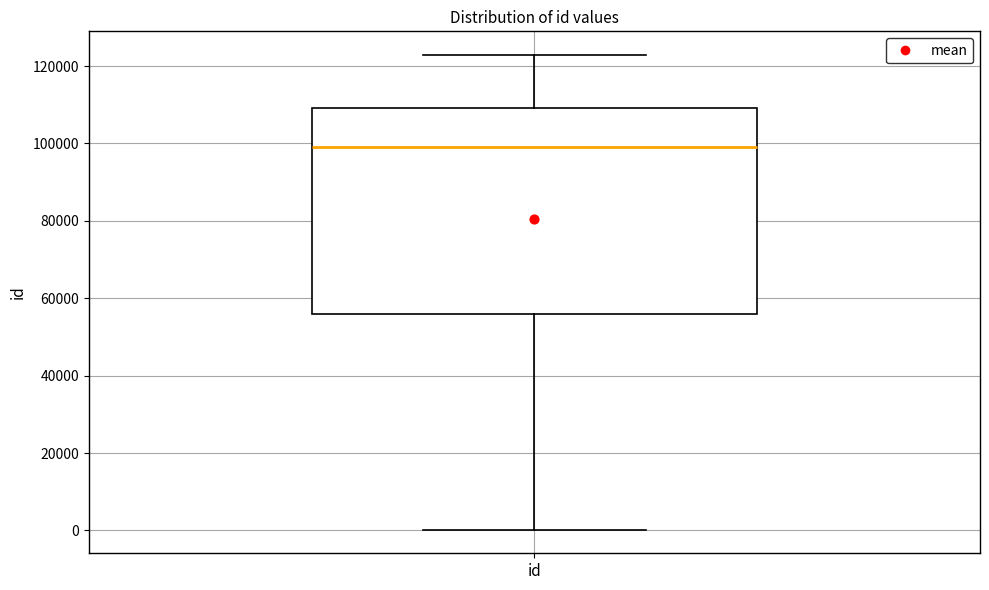

Transcribe this box plot: give where the median line is, the range the box spans, and where the two whiskers end, as read against the y-axis. The values are not printed on the chart, so give them approximately, as read against the axis.

median 98000, box 56000 to 110000, whiskers 0 to 122000